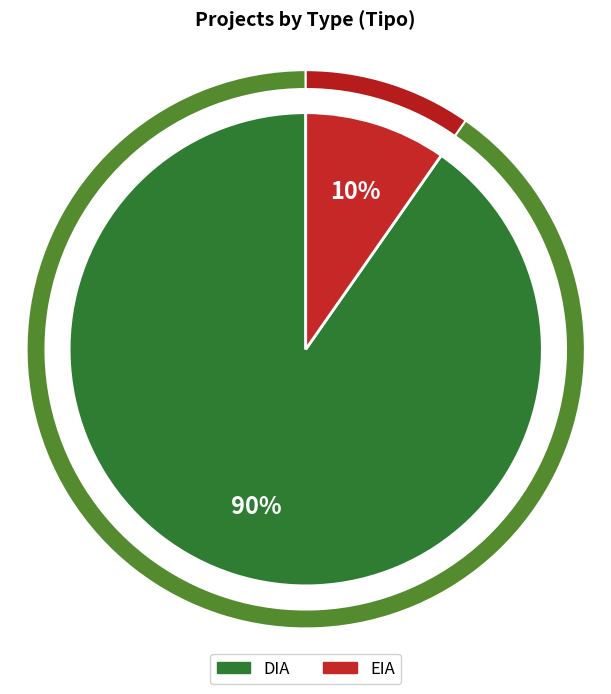

How much of the chart is everything except EIA?

90.3%